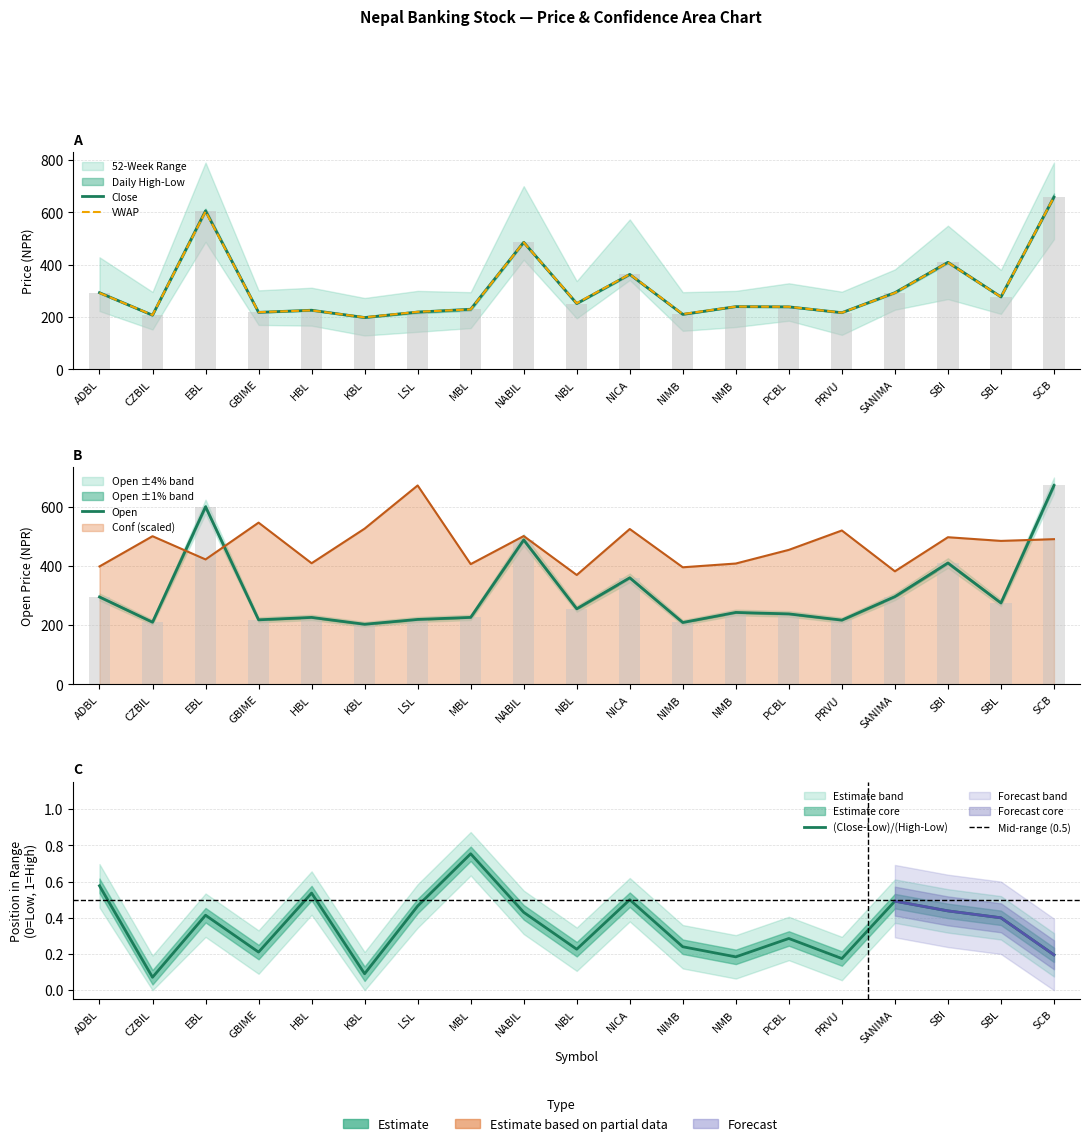

How many data points in Close are less than 239?

8